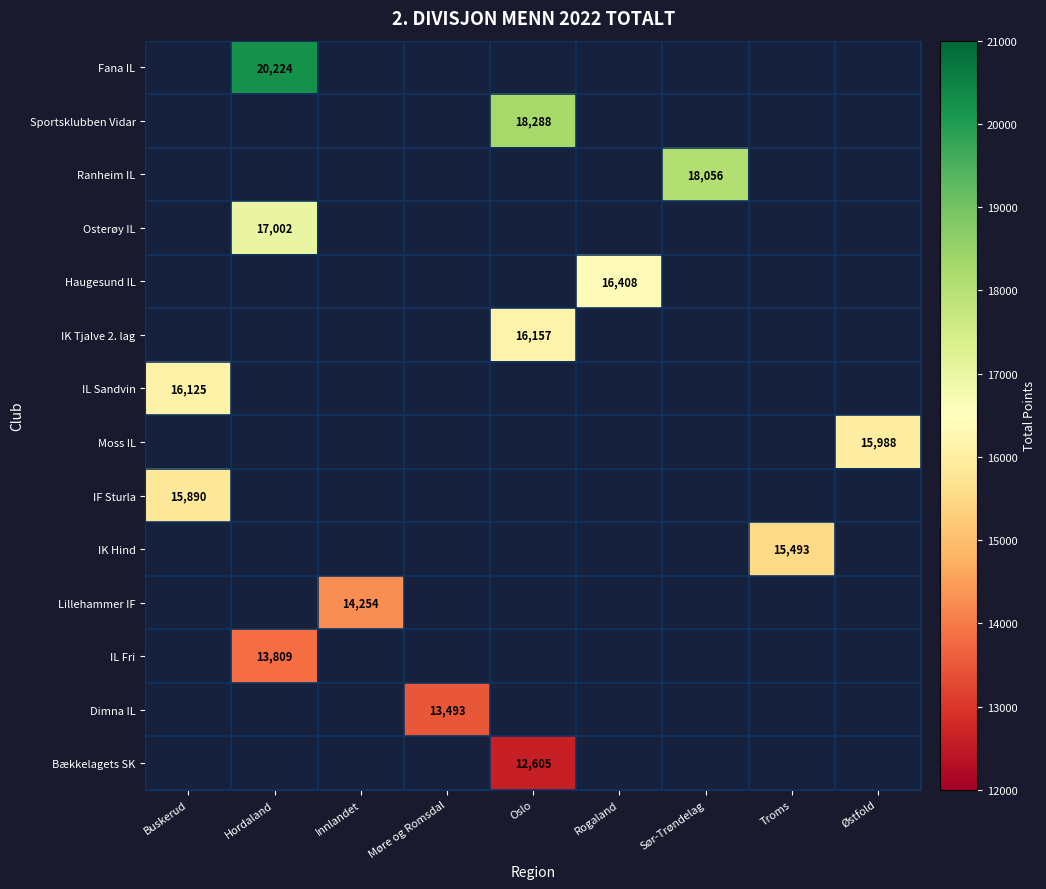

The Fana IL series shows 33899 at Hordaland. True or false?

False